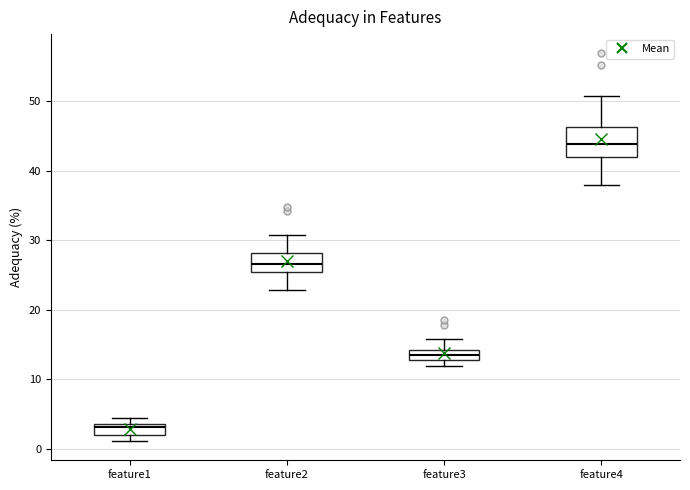

Which box's median line is the lowest?

feature1